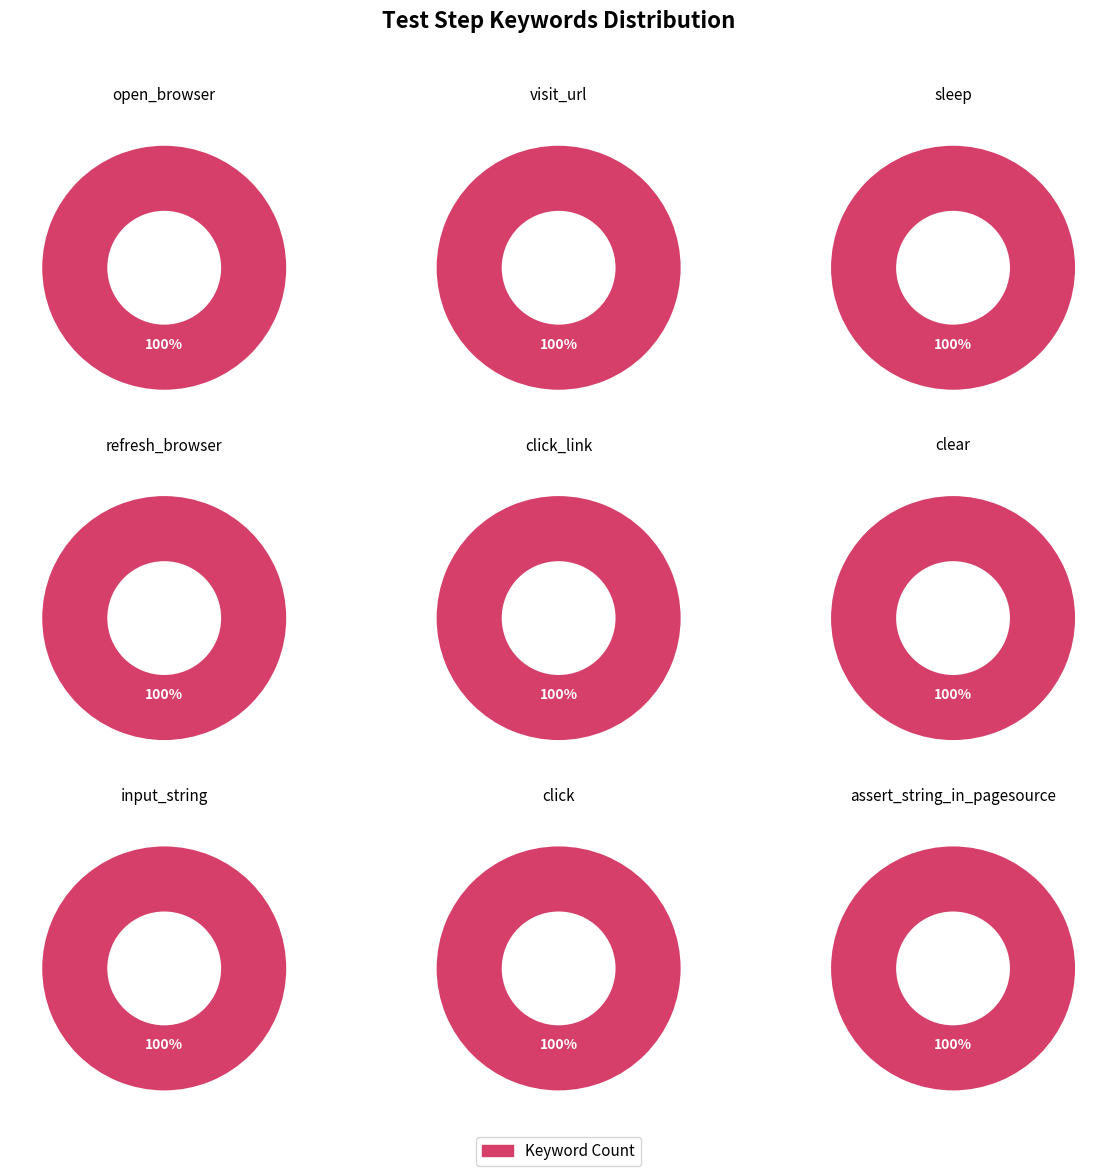

How many segments does this pie chart have?

9